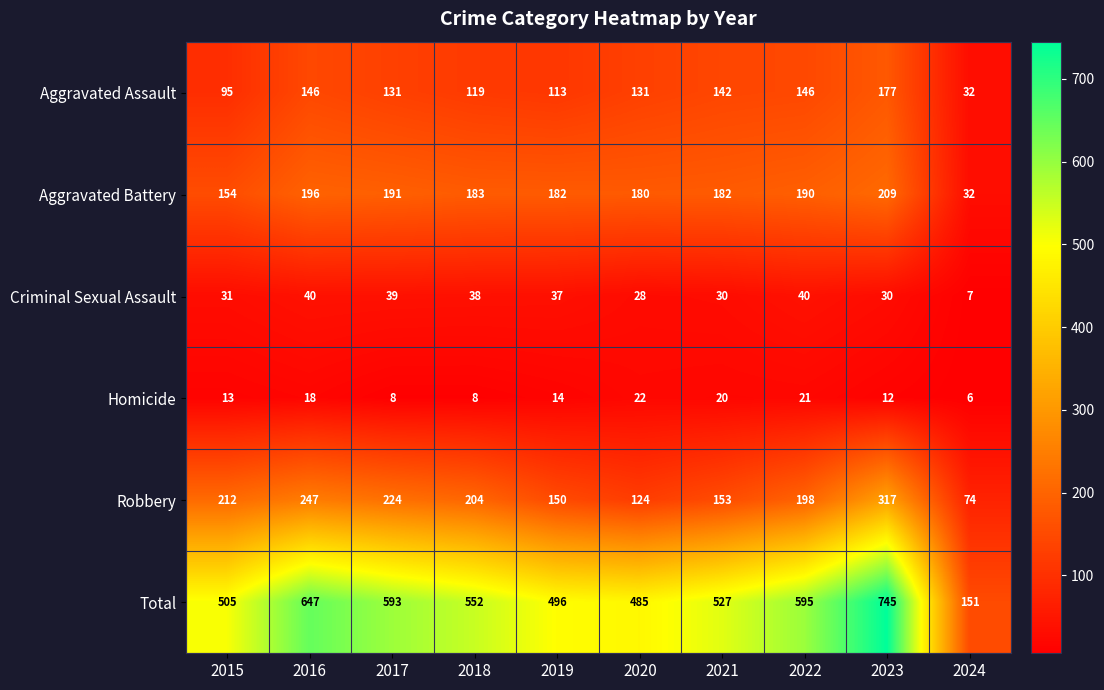

At which label is Aggravated Battery closest to 120?

2015